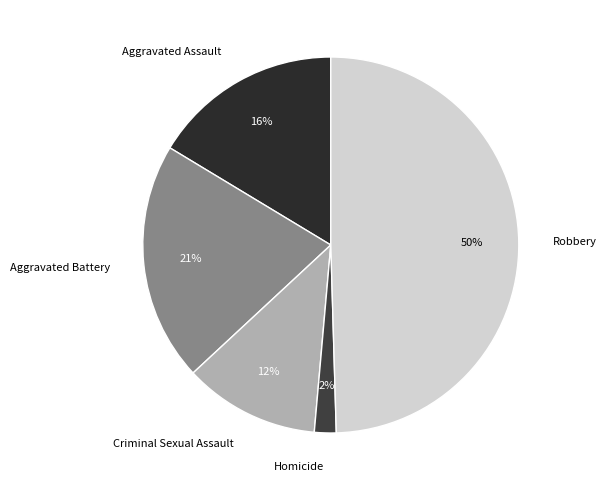

Is it true that Aggravated Battery is 10% of the pie?

False